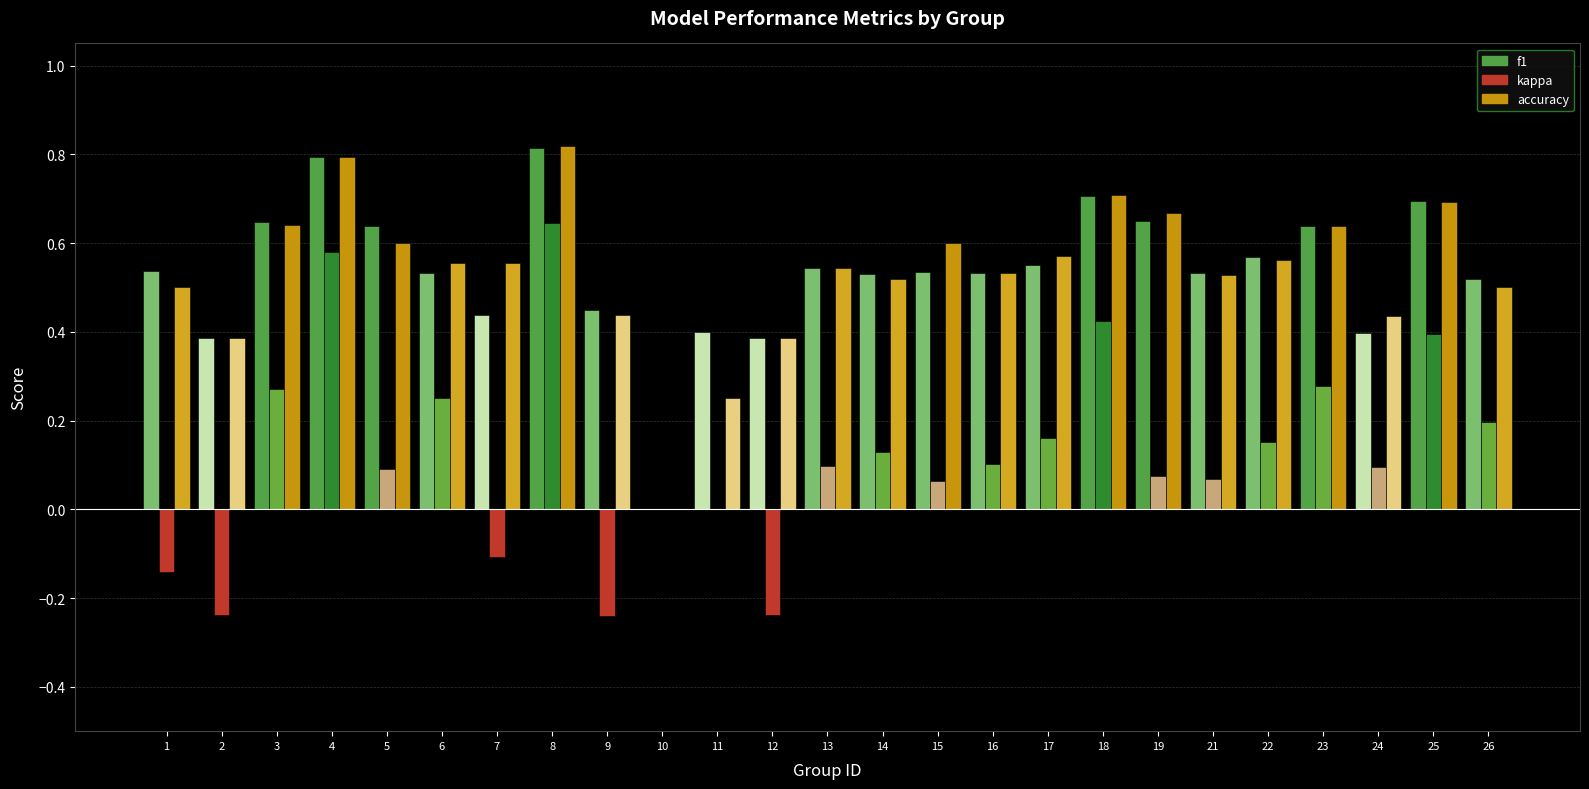

How many distinct data groups are displayed?

3